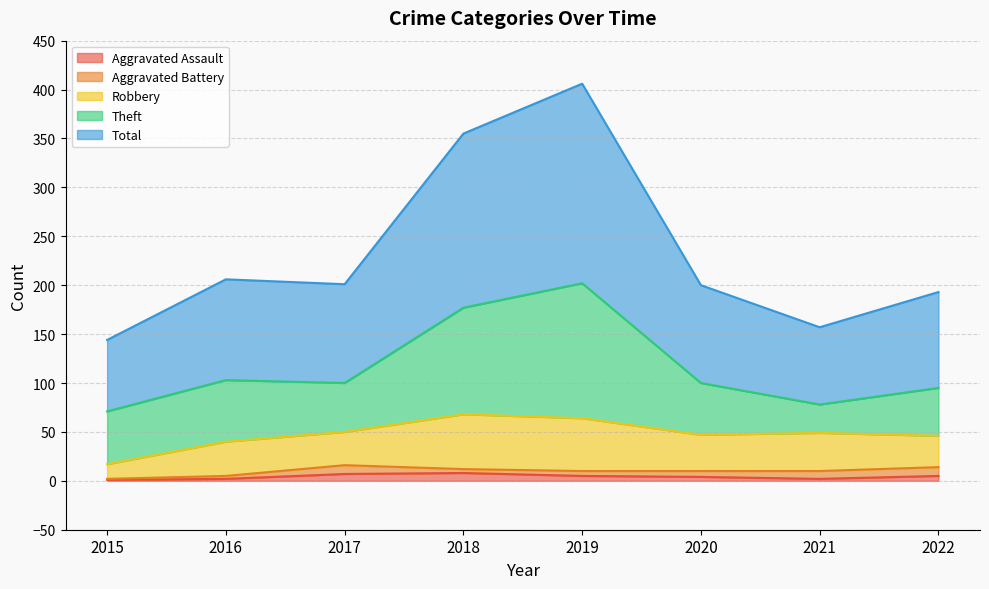

At which category does Robbery reach its first local valley?

2017